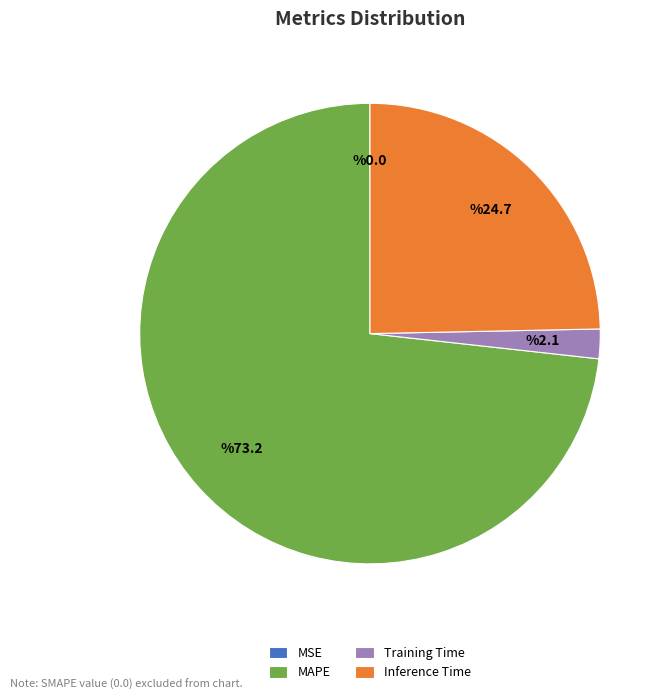

Does MAPE account for over 50% of the chart?

Yes